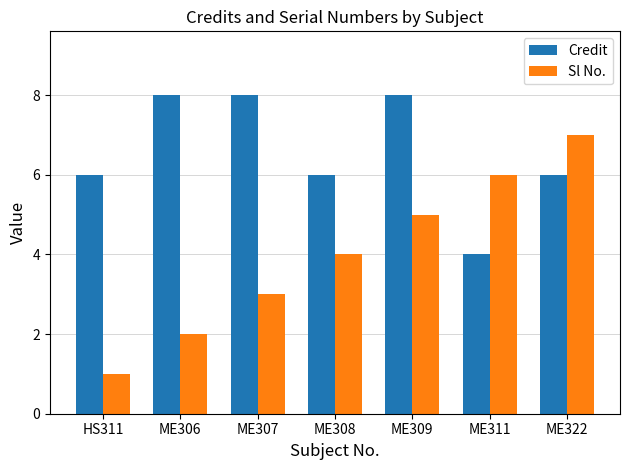

What is the sum of the Sl No. values at ME322 and HS311?

8